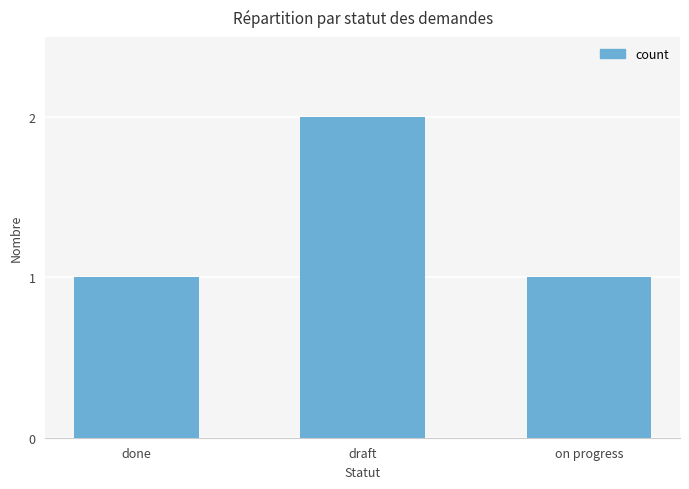

The chart shows a value of 2 at draft. True or false?

True